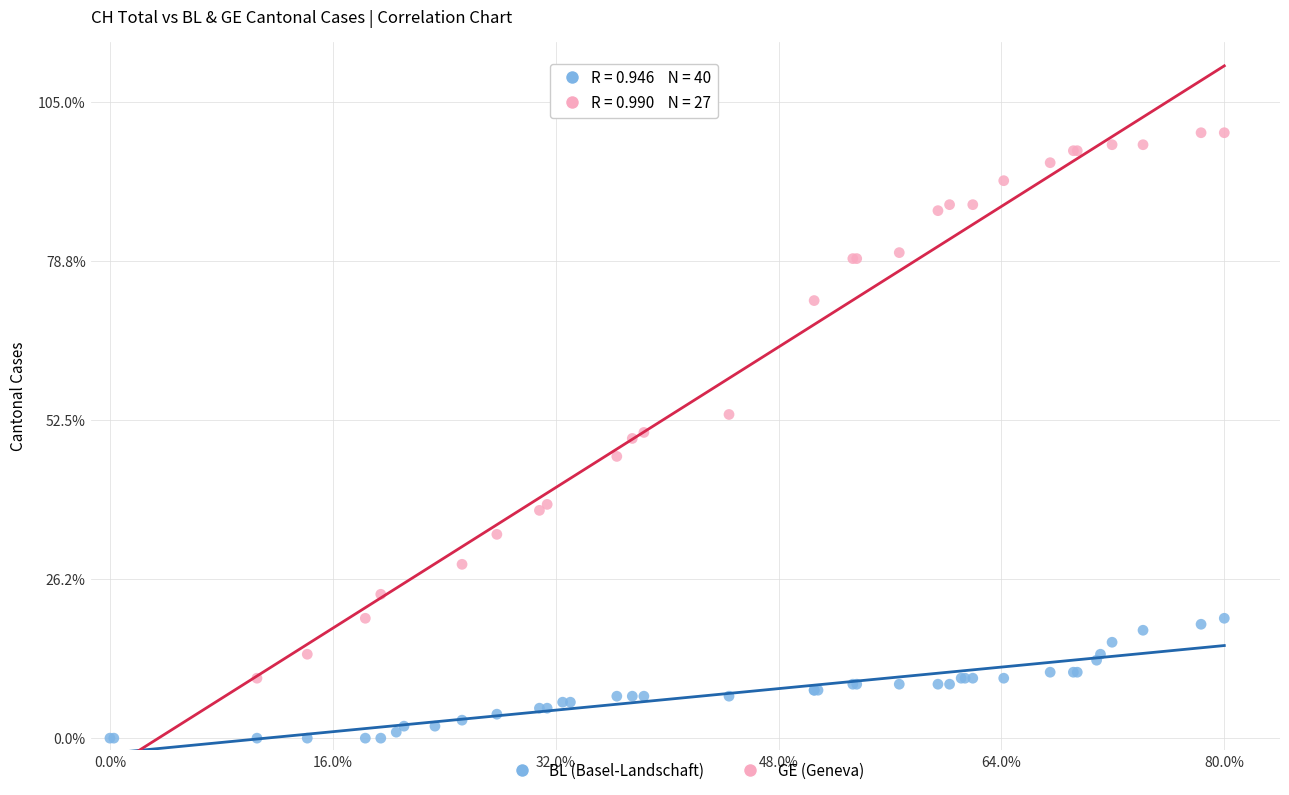

Which series contains the lowest Y value?

BL (Basel-Landschaft)